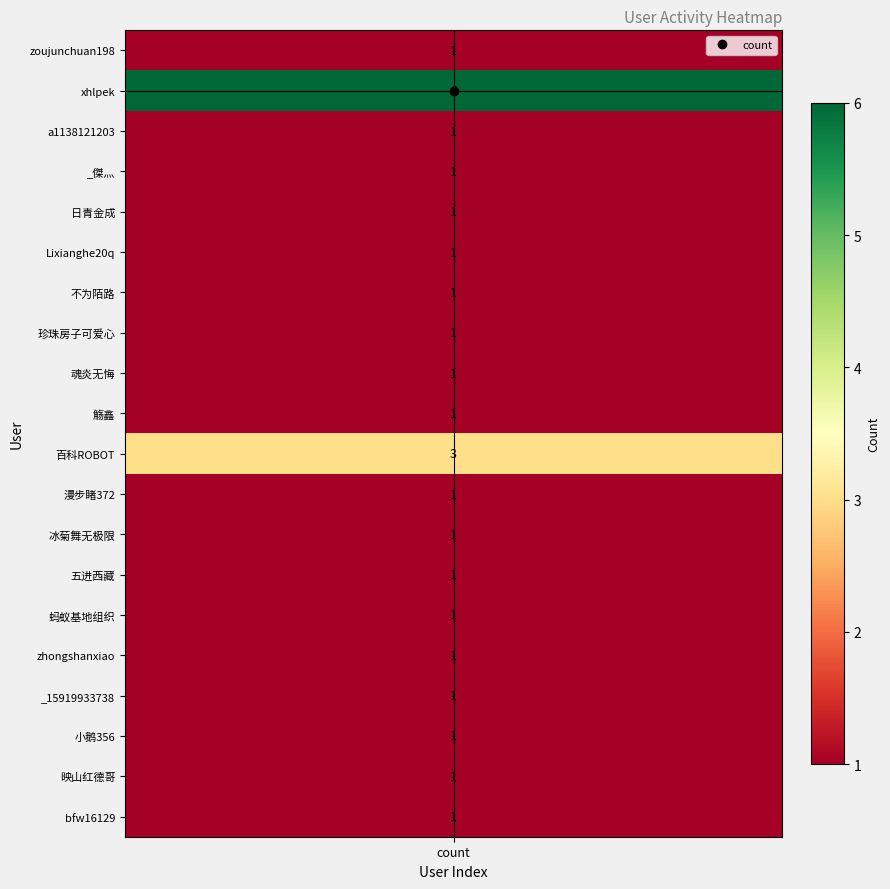

Which category has the lowest value across all series?

zoujunchuan198